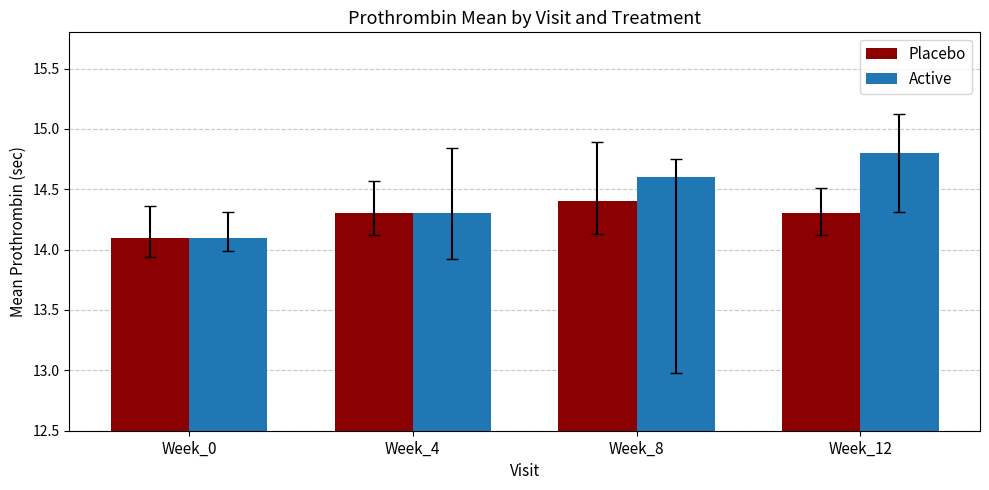

True or false: Active has a value of 5.6 at Week_12.

False